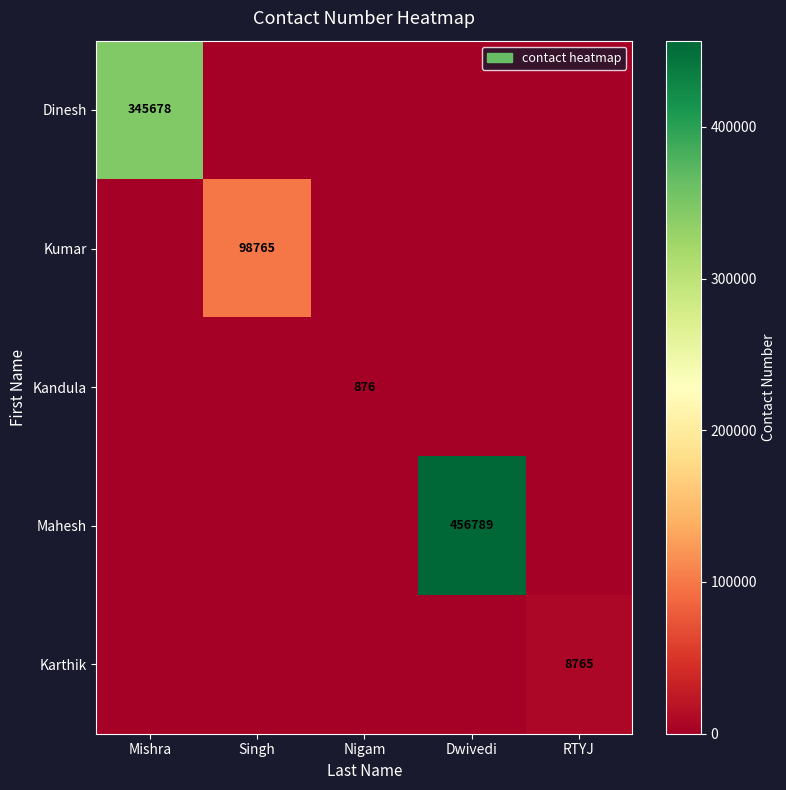

True or false: Kandula has a value of 525 at Singh.

False